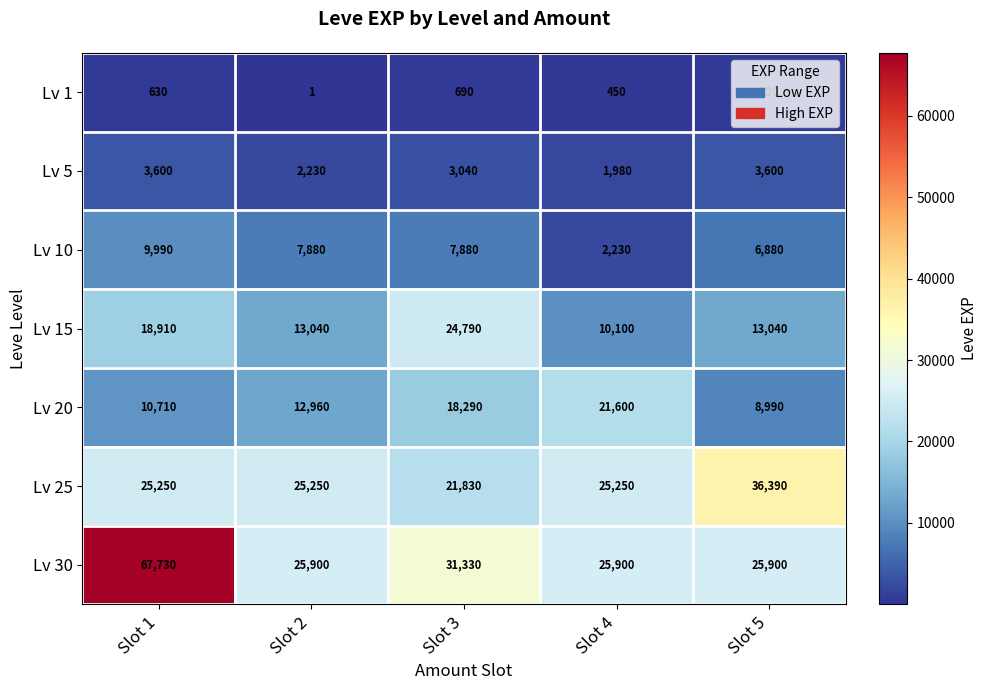

What is the spread (max minus min) of values at Slot 4?

25450